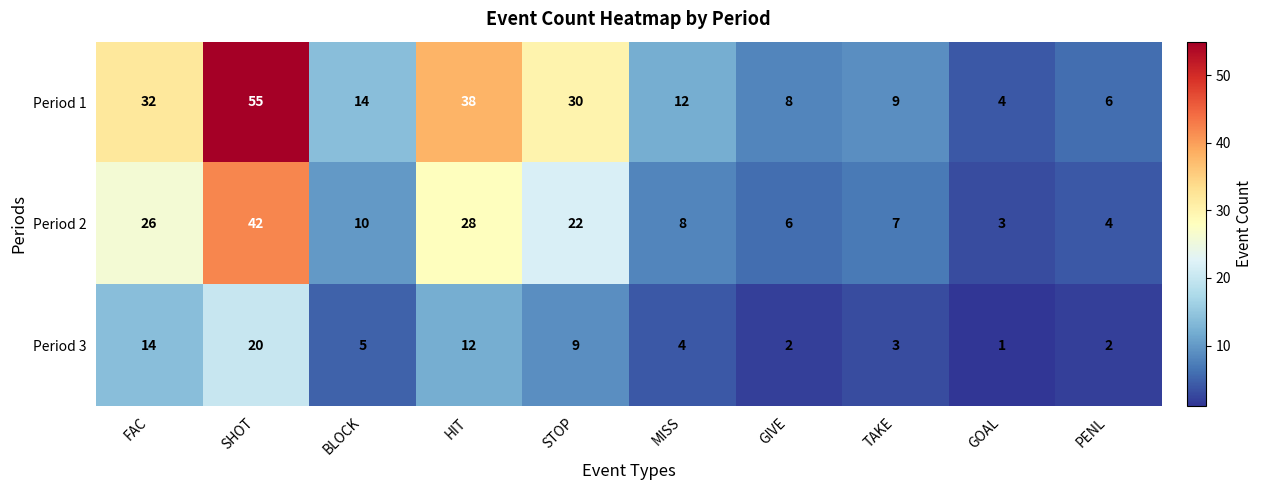

How many data points does each series have?

10